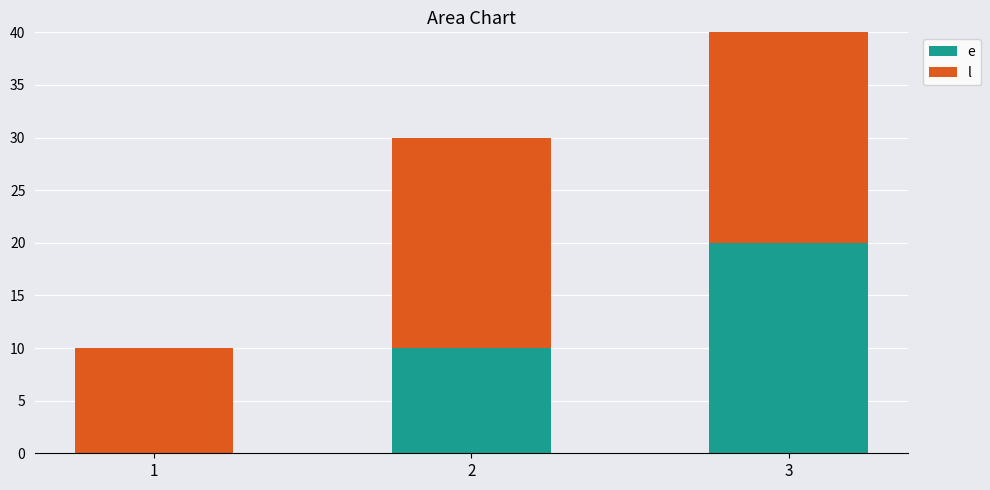

Rank the series at 3 from highest to lowest value.

l, e